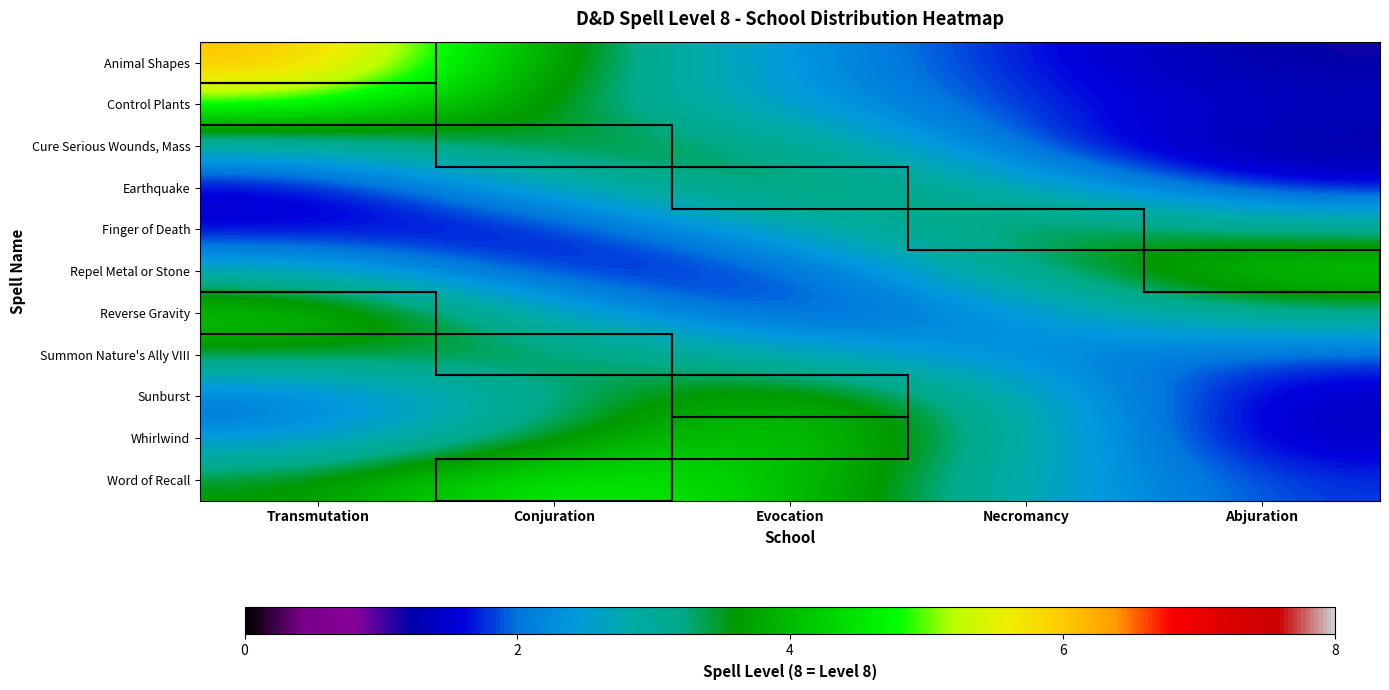

At how many categories does at least one series exceed 1?

5